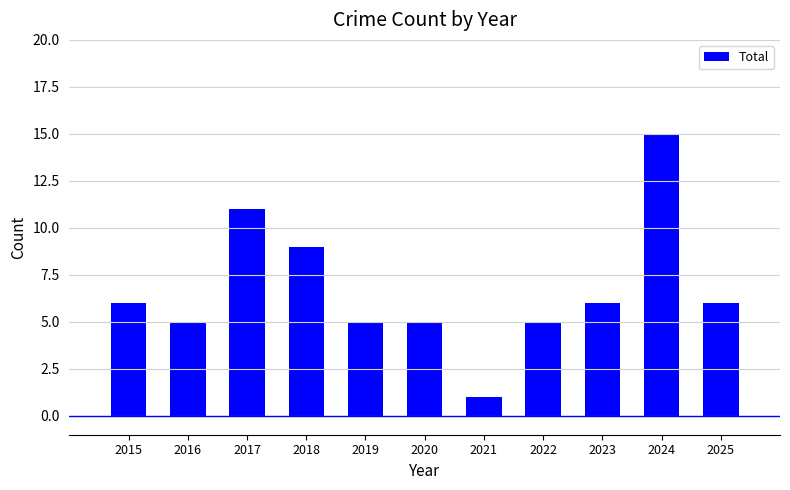

At which category does the chart reach its minimum across all series?

2021